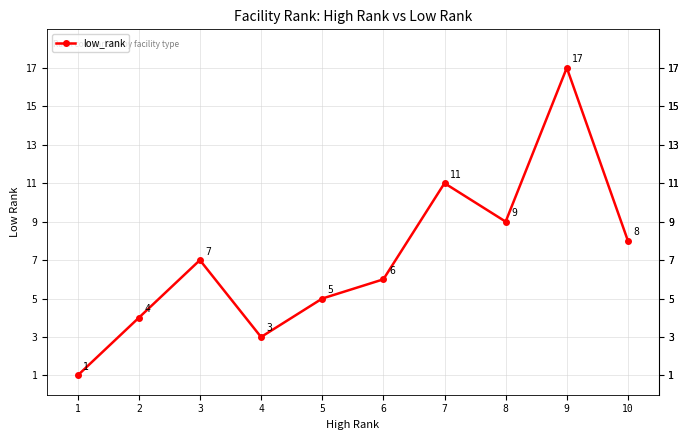

Rank the categories by value from lowest to highest.

1, 4, 2, 5, 6, 3, 10, 8, 7, 9